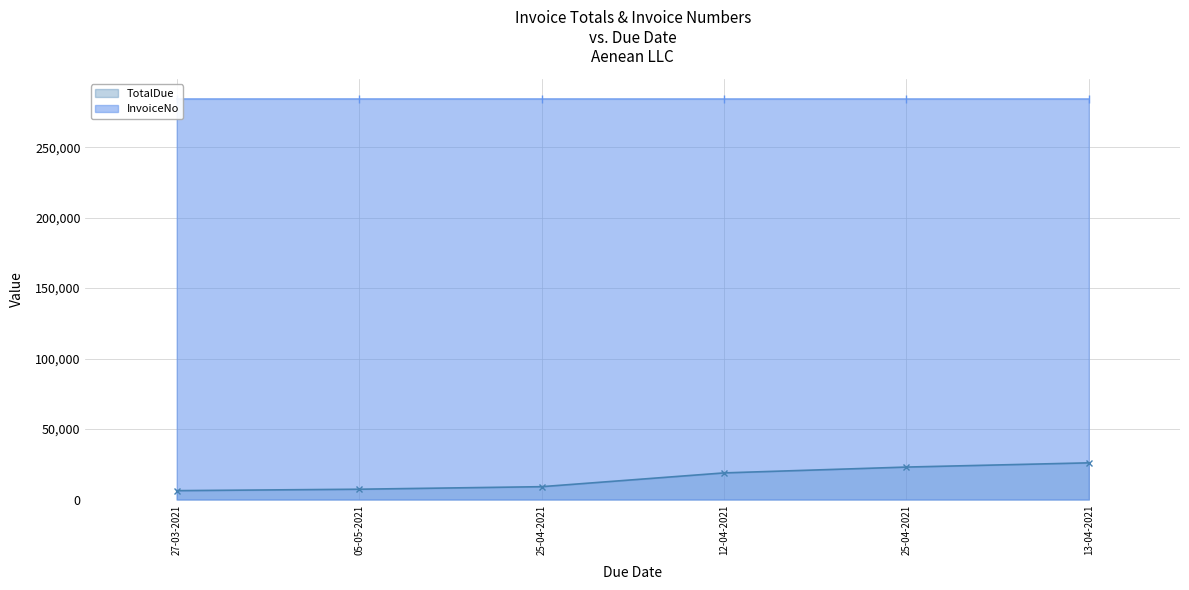

List the labels in order of value, largest first.

05-05-2021, 25-04-2021, 27-03-2021, 12-04-2021, 25-04-2021, 13-04-2021